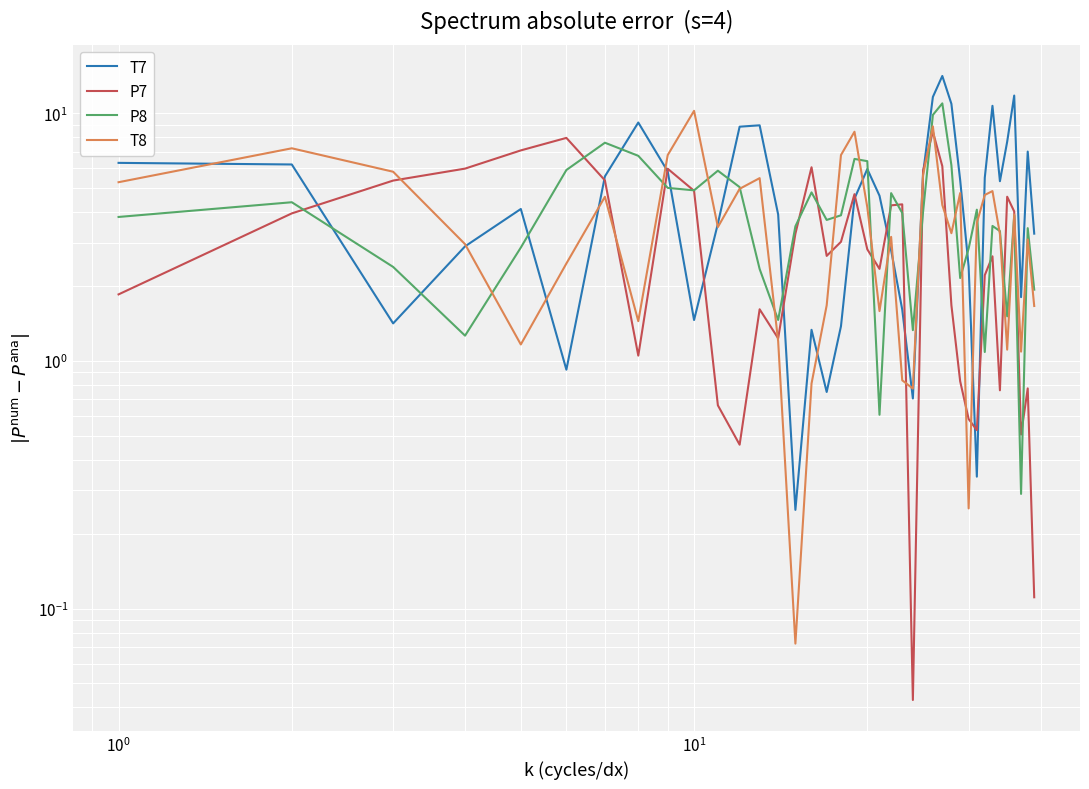

What are all the series names shown in the legend?

T7, P7, P8, T8